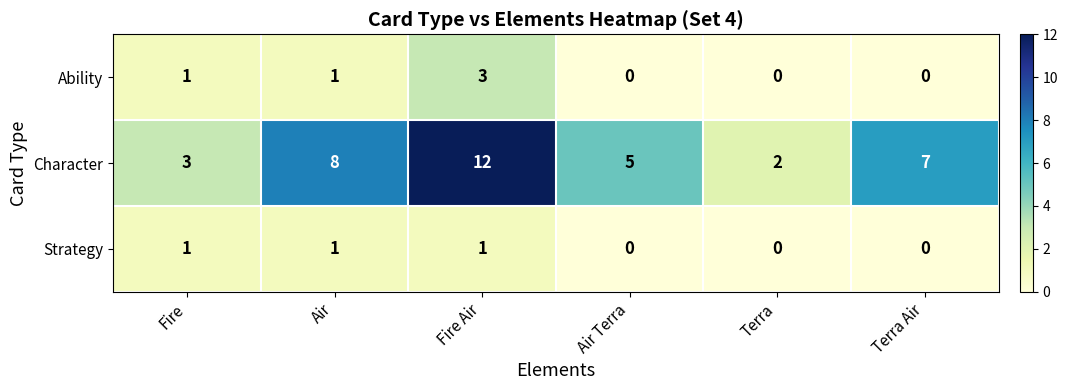

What is the sum of the Character values at Terra and Fire Air?

14